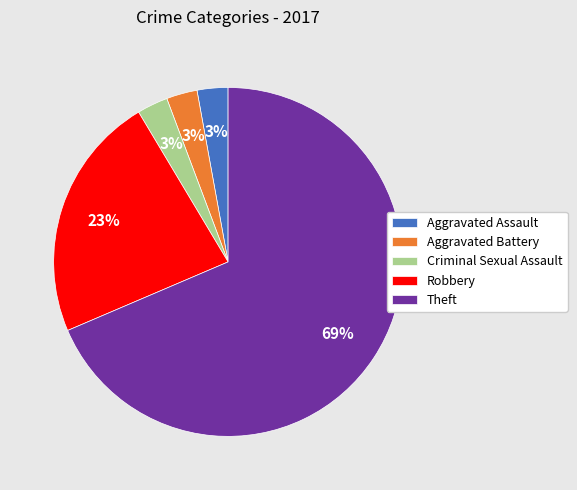

The Robbery slice represents 23% of the pie. True or false?

True